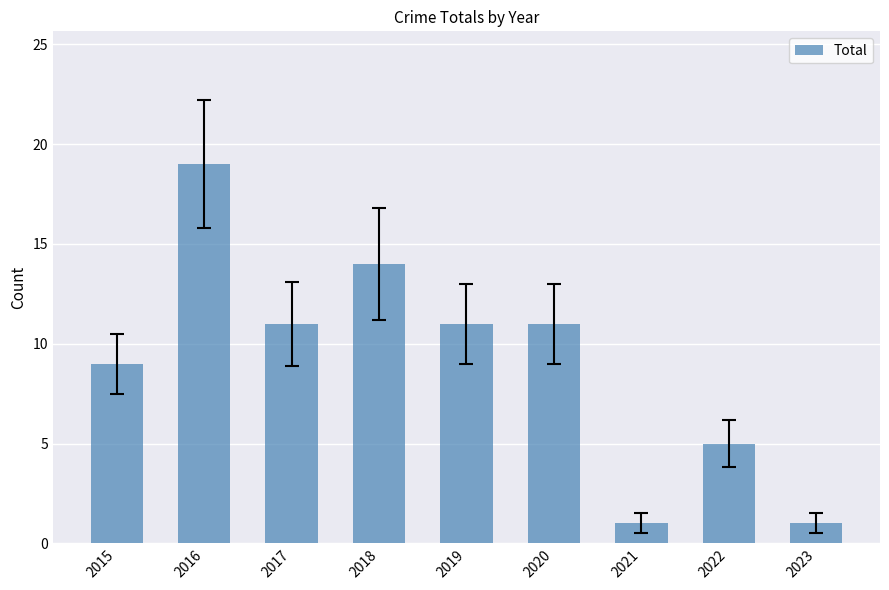

The chart shows a value of 5 at 2022. True or false?

True